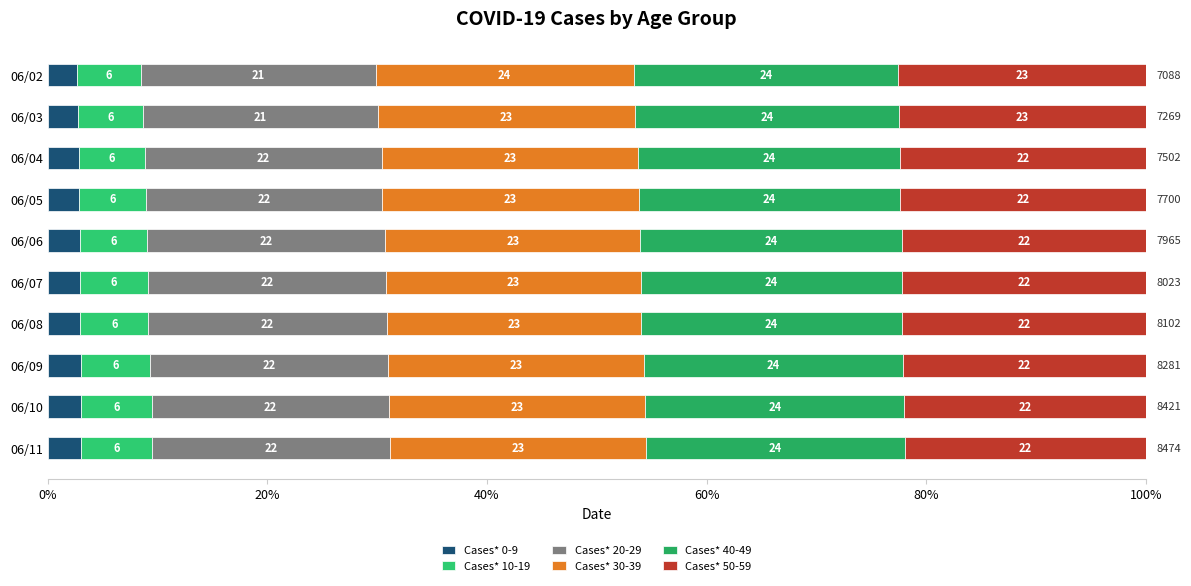

Reading left to right, transcribe all the data shown in this chart.

Cases* 0-9: 2.6	2.7	2.8	2.9	2.9	3.0	3.0	3.0	3.1	3.1
Cases* 10-19: 5.8	6.0	6.0	6.1	6.1	6.1	6.2	6.3	6.4	6.4
Cases* 20-29: 21.4	21.4	21.6	21.5	21.7	21.7	21.7	21.6	21.6	21.6
Cases* 30-39: 23.5	23.4	23.3	23.4	23.3	23.2	23.2	23.3	23.3	23.3
Cases* 40-49: 24.1	24.0	23.9	23.8	23.8	23.8	23.7	23.6	23.6	23.6
Cases* 50-59: 22.5	22.5	22.4	22.4	22.2	22.2	22.2	22.1	22.0	21.9